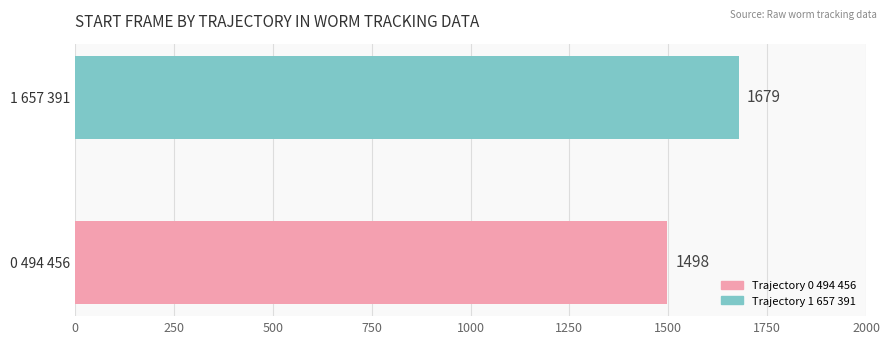

Rank the categories by value from lowest to highest.

0 494 456, 1 657 391